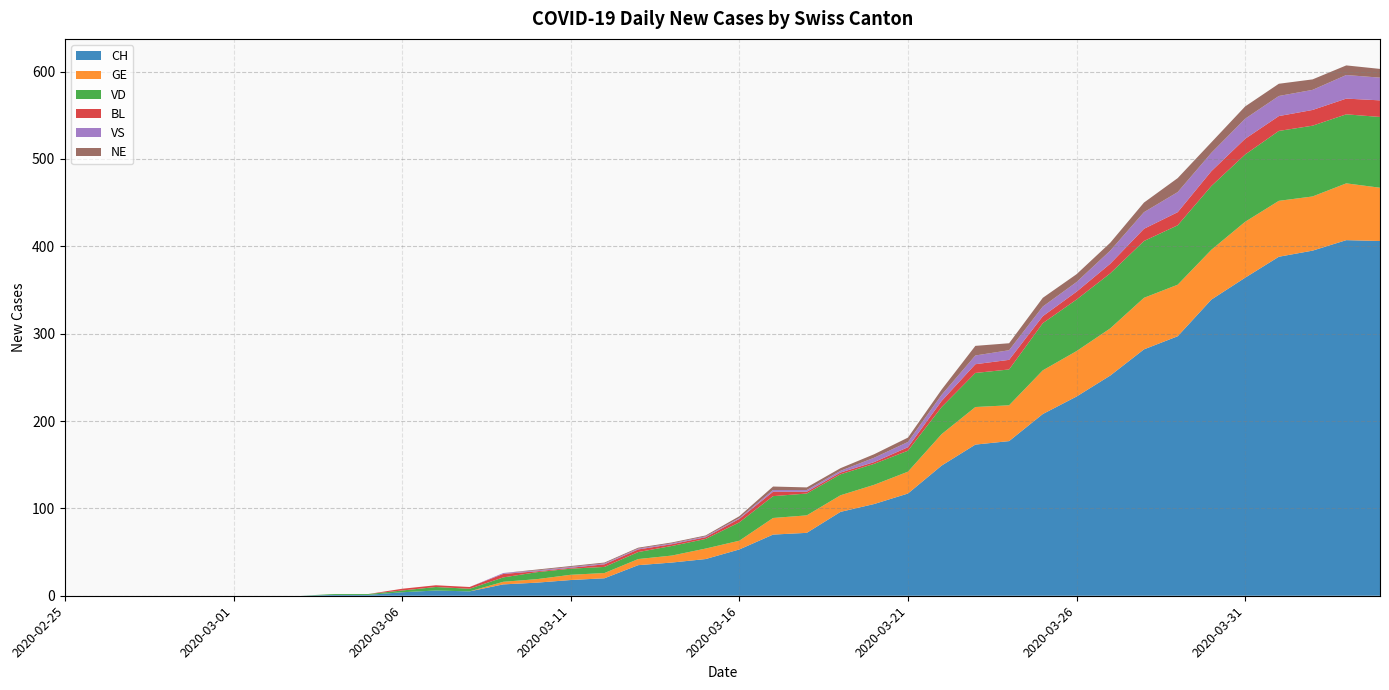

Reading left to right, list all the values displayed in this chart.

CH: 0	0	0	0	0	0	0	0	1	1	4	6	5	13	15	18	20	35	38	42	53	70	72	96	105	117	149	173	177	208	228	252	282	297	339	364	388	395	407	406
GE: 0	0	0	0	0	0	0	0	0	0	0	0	0	3	4	6	6	7	8	12	10	19	20	19	22	25	36	43	41	50	52	54	59	59	57	64	64	62	65	61
VD: 0	0	0	0	0	0	0	0	1	1	2	4	3	5	8	7	7	8	11	11	21	25	25	24	24	24	31	39	41	54	59	63	65	68	73	77	80	81	79	81
BL: 0	0	0	0	0	0	0	0	0	0	2	2	2	4	1	1	3	3	2	2	4	5	2	2	2	4	7	10	11	8	9	11	14	15	17	18	17	18	18	19
VS: 0	0	0	0	0	0	0	0	0	0	0	0	0	1	1	1	1	1	1	1	1	2	2	2	5	6	7	10	11	11	11	15	19	23	21	23	23	23	27	26
NE: 0	0	0	0	0	0	0	0	0	0	0	0	0	0	1	1	1	1	1	1	2	4	3	3	4	5	6	11	8	10	9	9	11	16	12	14	14	12	11	10